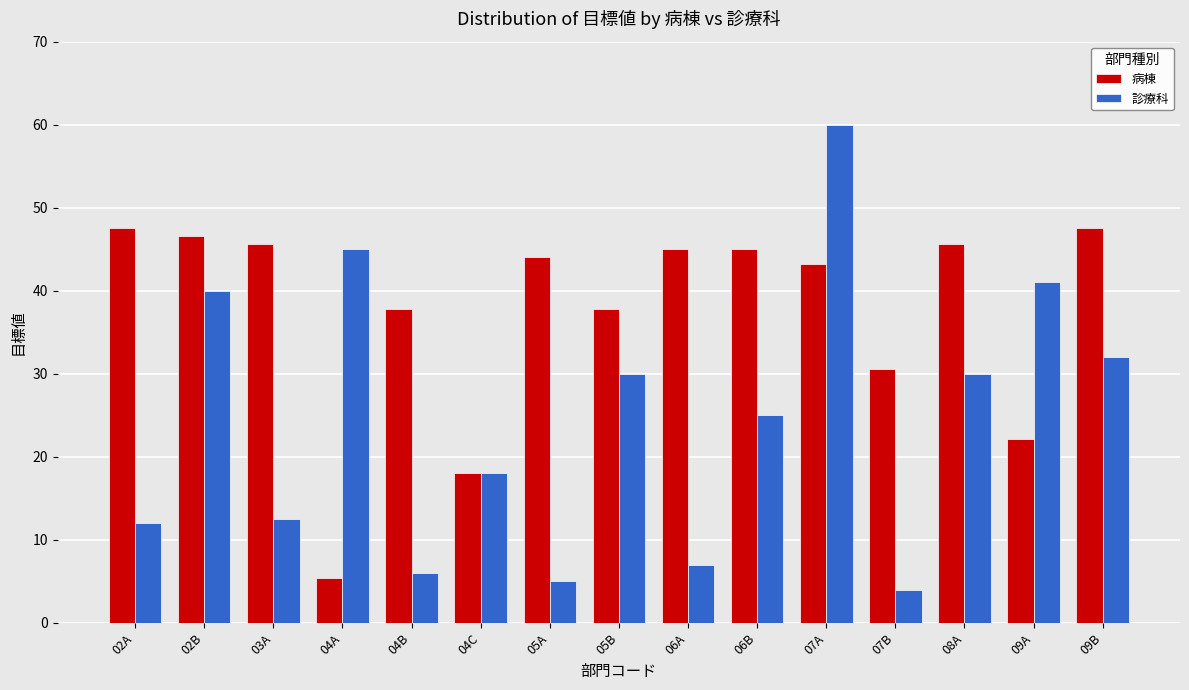

What is the label of the 3rd bar from the left?

03A